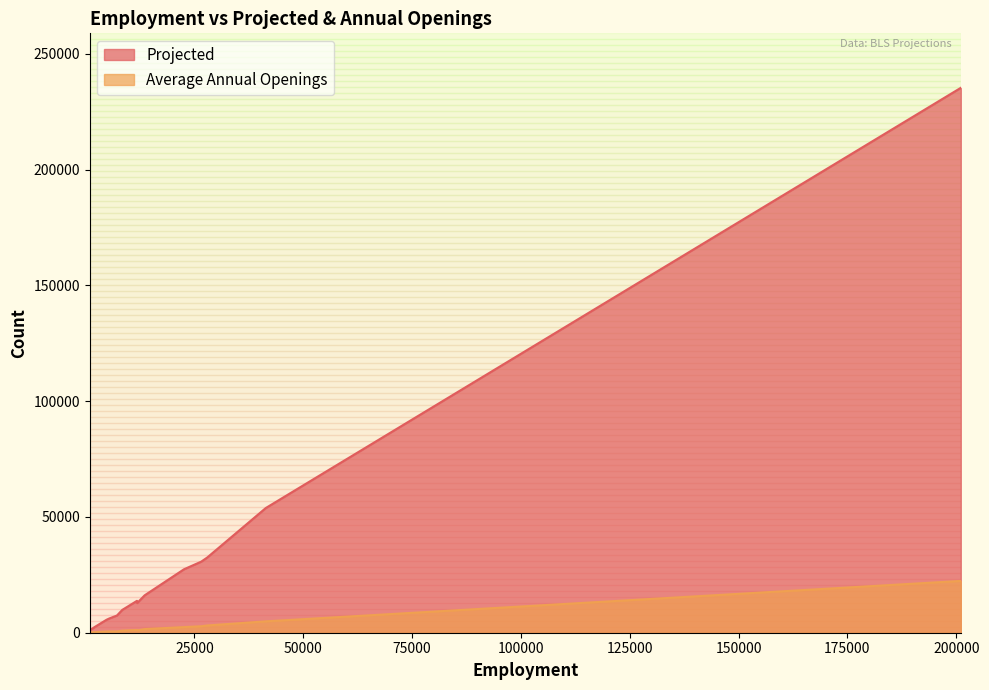

Between 1712 and 27943, which series saw the biggest shift?

Projected